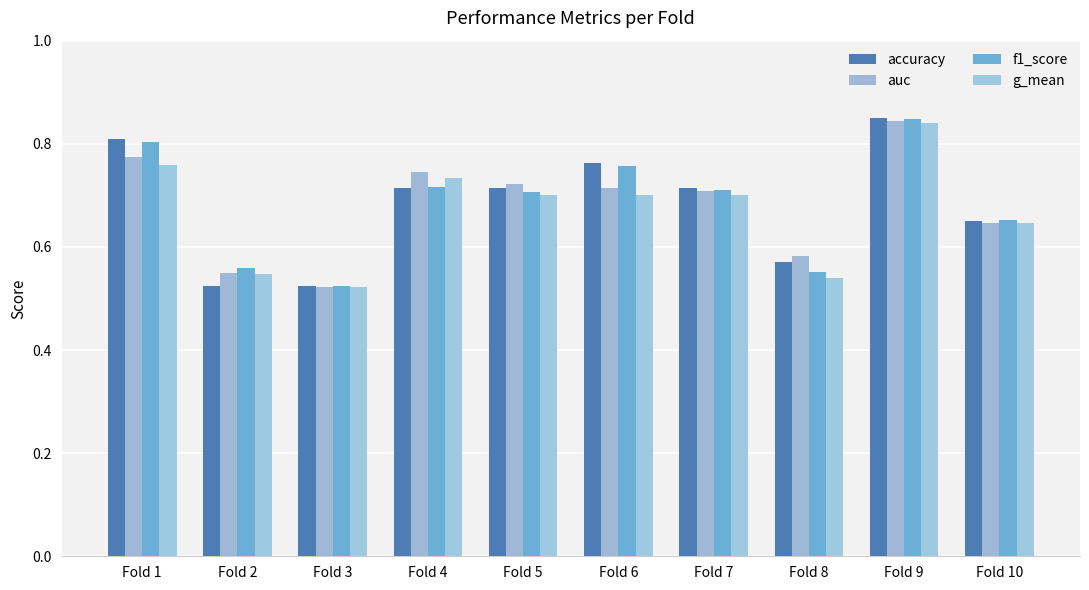

How many series are shown in this chart?

4